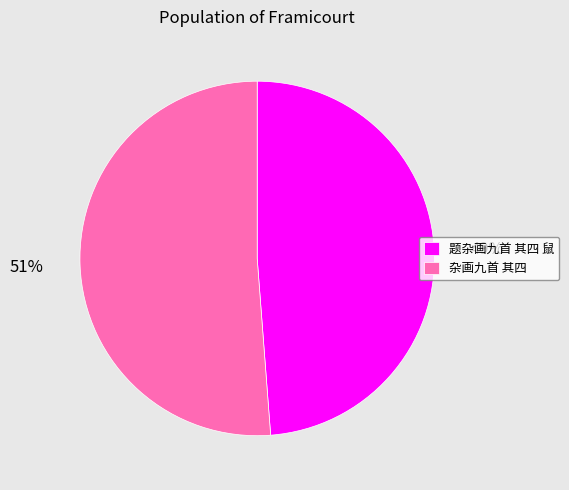

To the nearest percent, what percentage of the pie is 杂画九首 其四?

51%